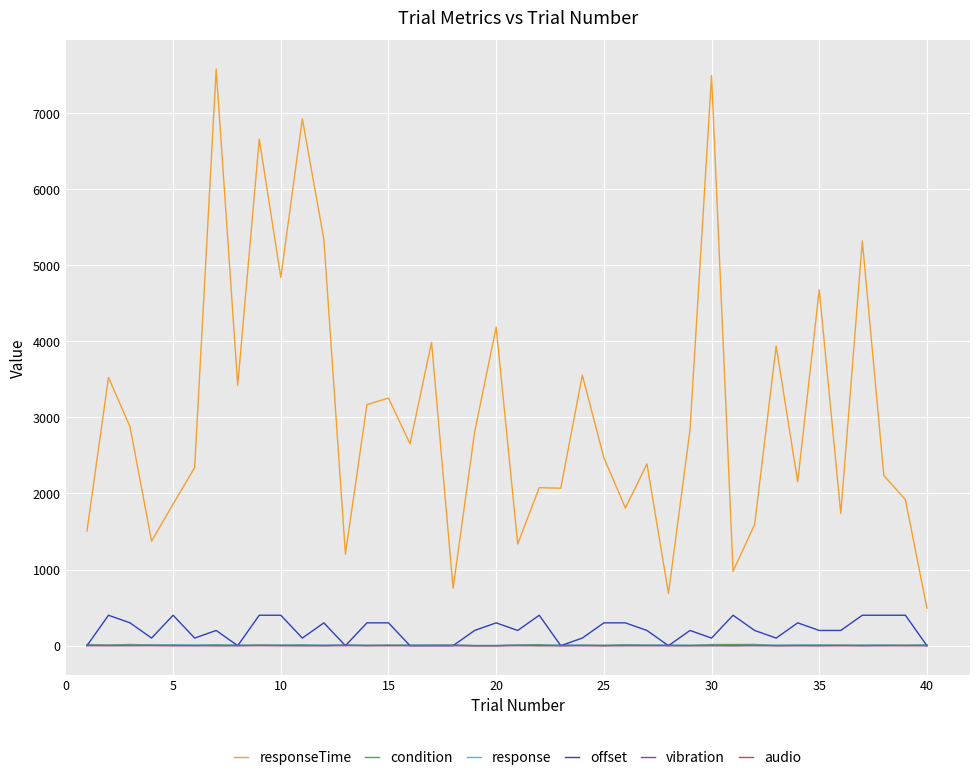

True or false: responseTime and response intersect in this chart.

False